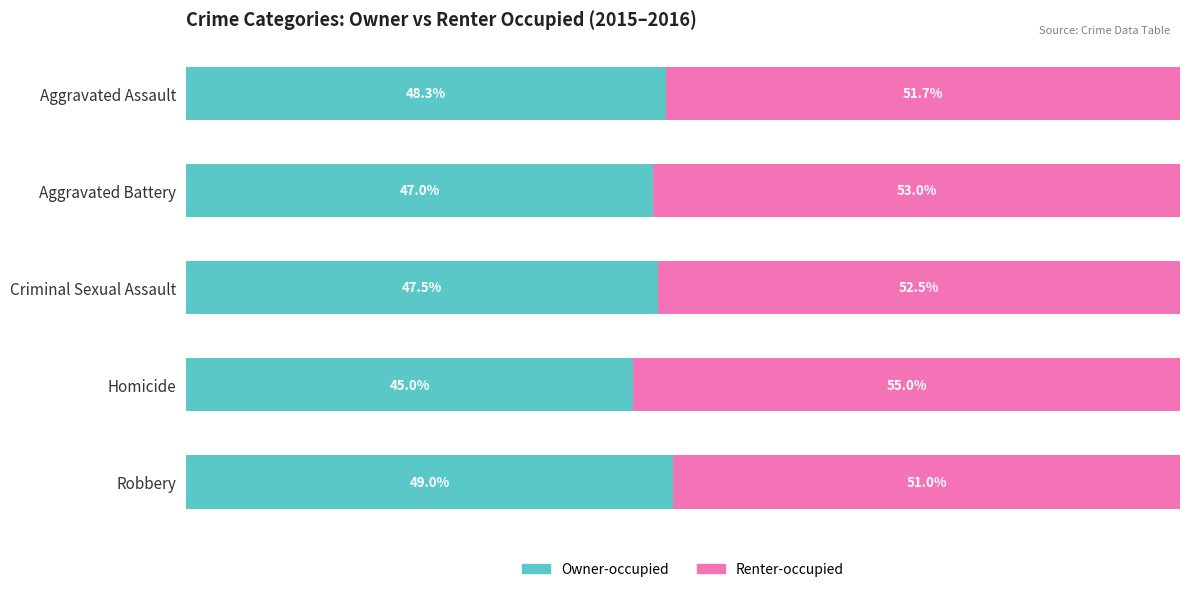

Which category has the lowest value in the Owner-occupied series?

Homicide